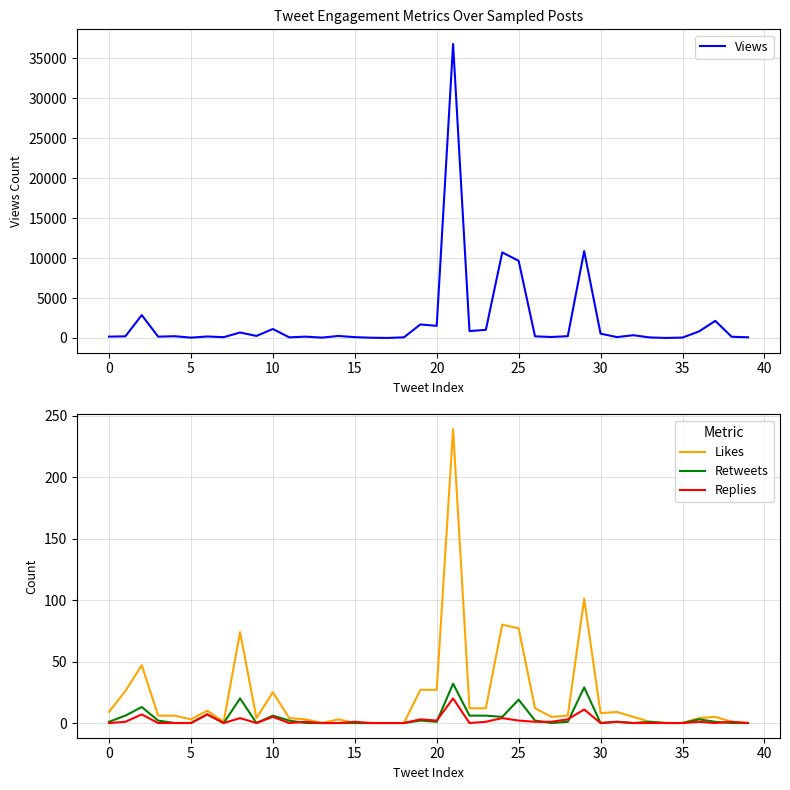

Is it true that Likes equals 27 at 20?

True